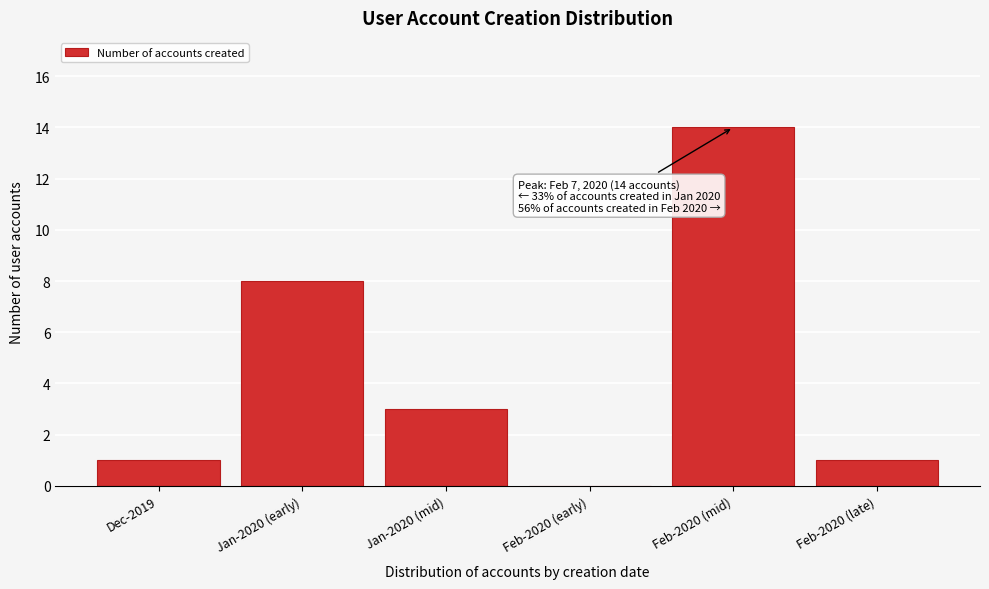

Reading left to right, transcribe all the data shown in this chart.

Dec-2019=1	Jan-2020 (early)=8	Jan-2020 (mid)=3	Feb-2020 (early)=0	Feb-2020 (mid)=14	Feb-2020 (late)=1